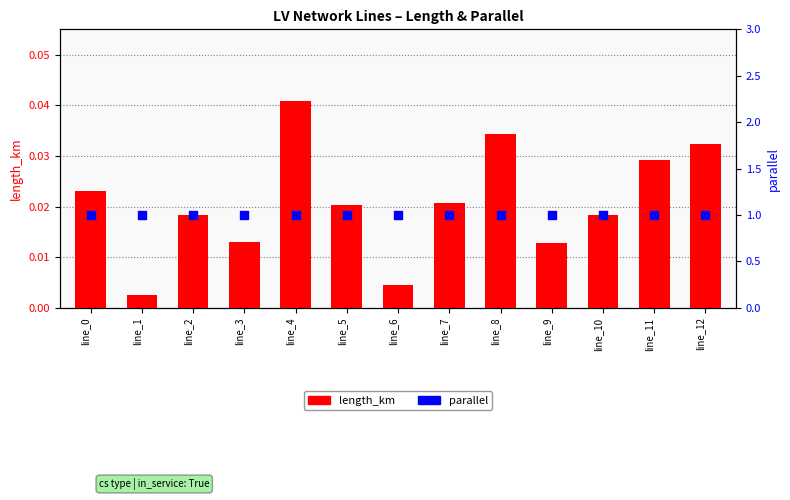

What is the total value across all series at line_10?

1.0